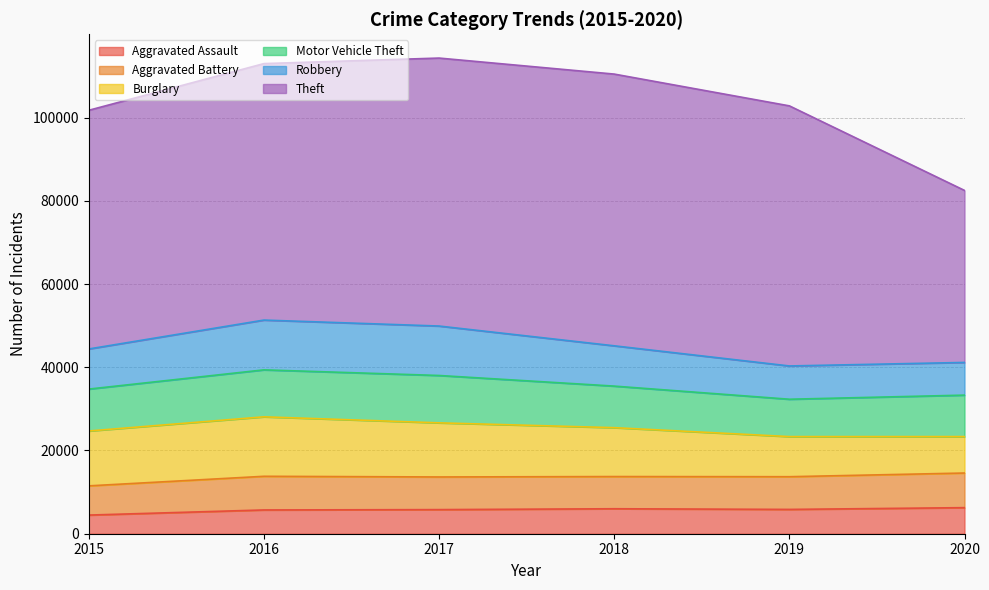

True or false: Burglary has a value of 6368 at 2019.

False